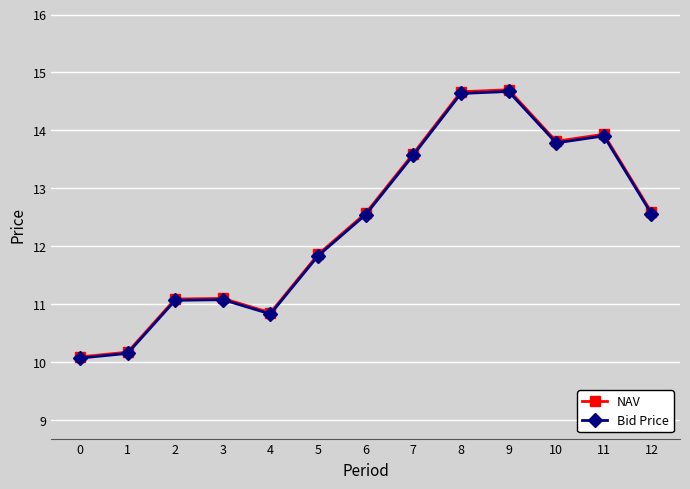

The NAV series shows 25.1 at 9. True or false?

False